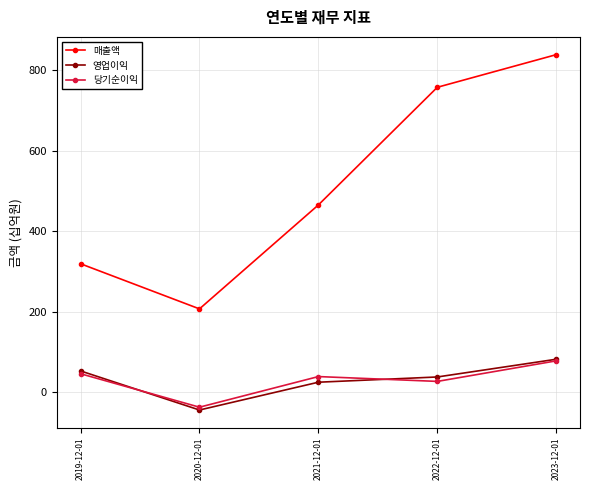

What is the approximate value of 영업이익 at 2021-12-01?

25